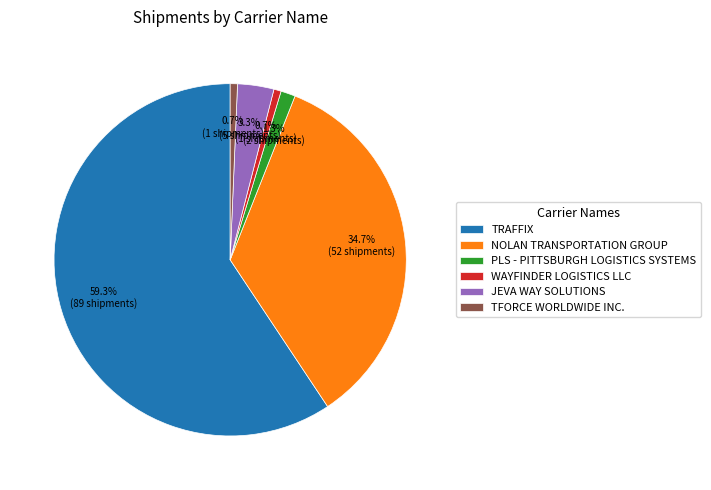

Which has a higher value, TRAFFIX or JEVA WAY SOLUTIONS?

TRAFFIX